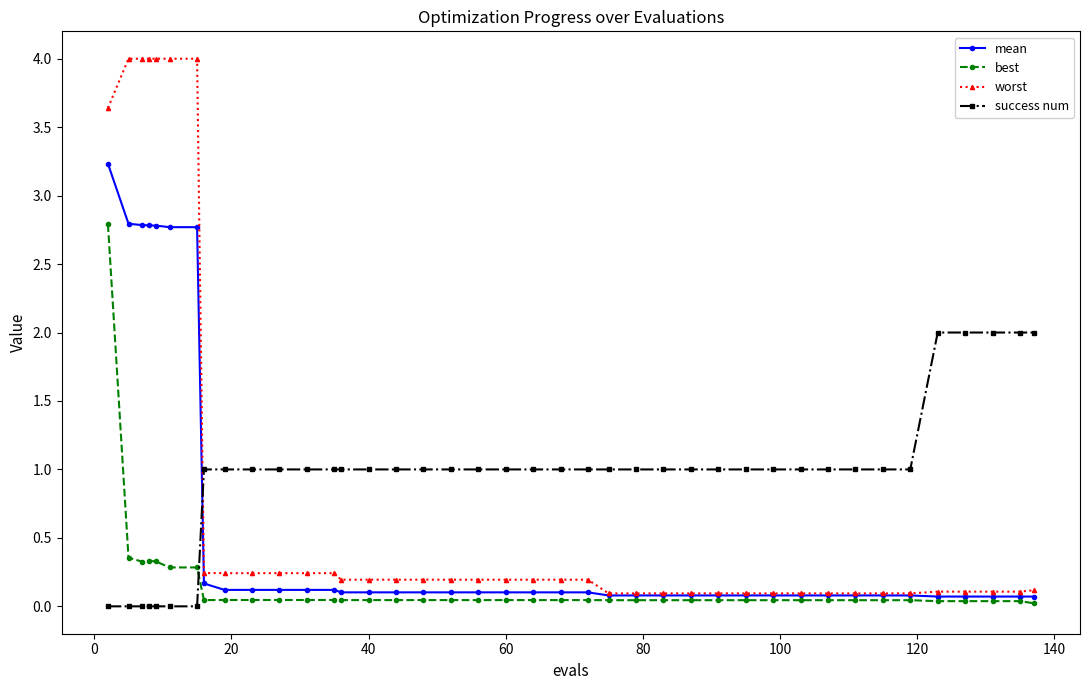

After their last crossing, which series has the higher values: worst or success num?

success num